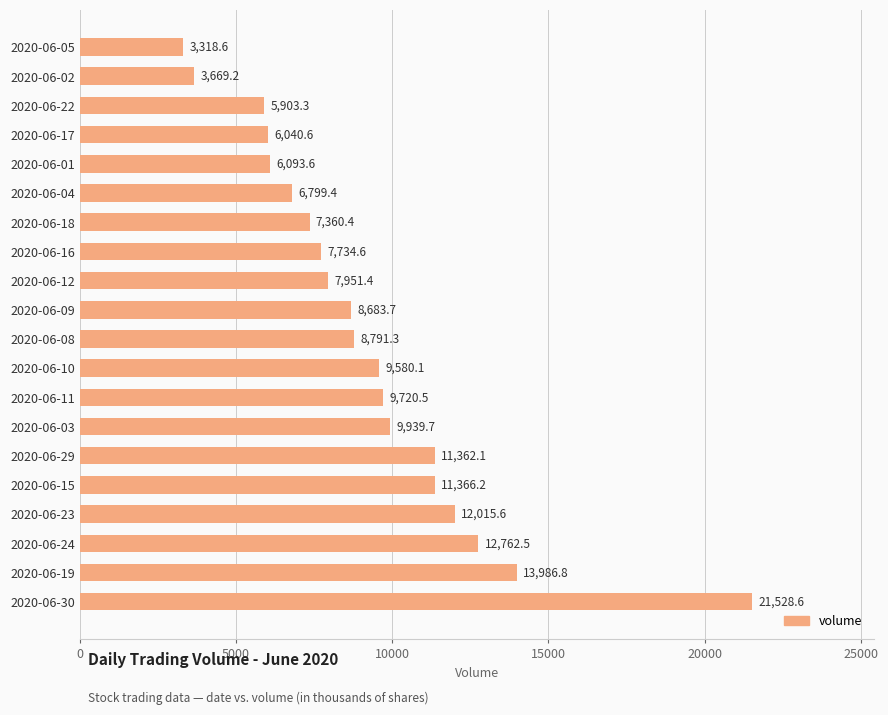

The value at 2020-06-12 is 2554.0. True or false?

False